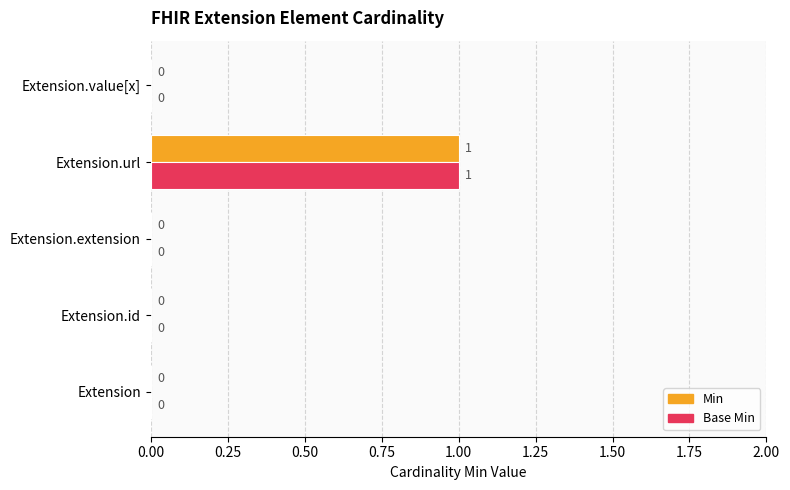

How many Min values are between 0 and 1?

5